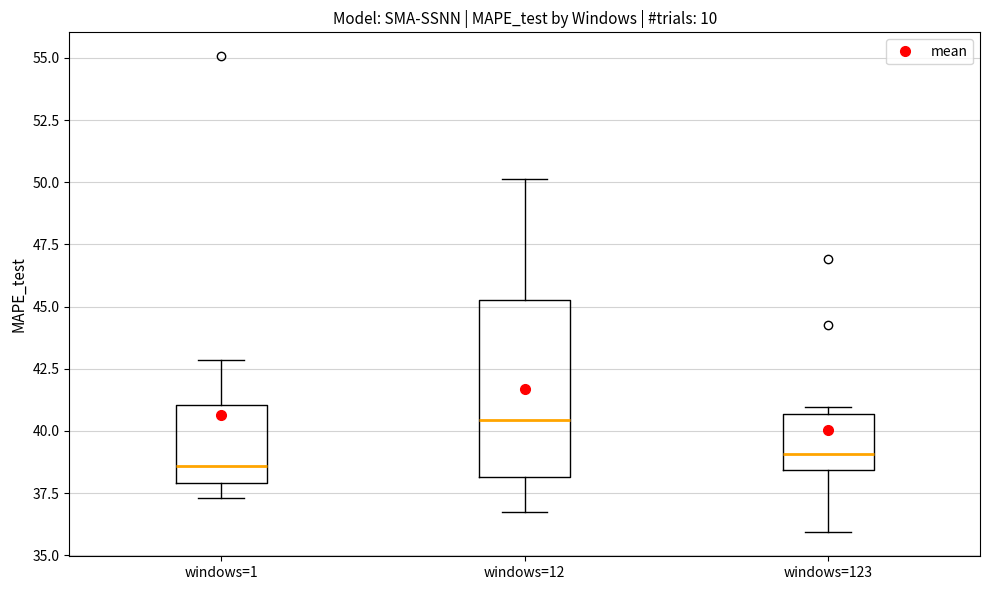

Comparing the boxes themselves (not the whiskers), which one is the tallest?

windows=12